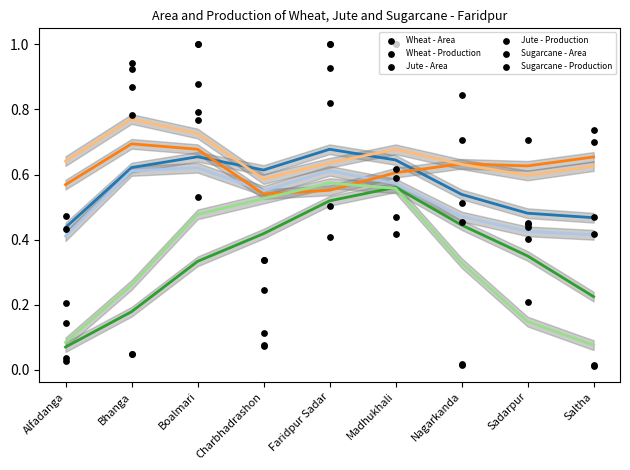

Is the value of Wheat - Area at Faridpur Sadar greater than the value of Sugarcane - Area at Nagarkanda?

Yes